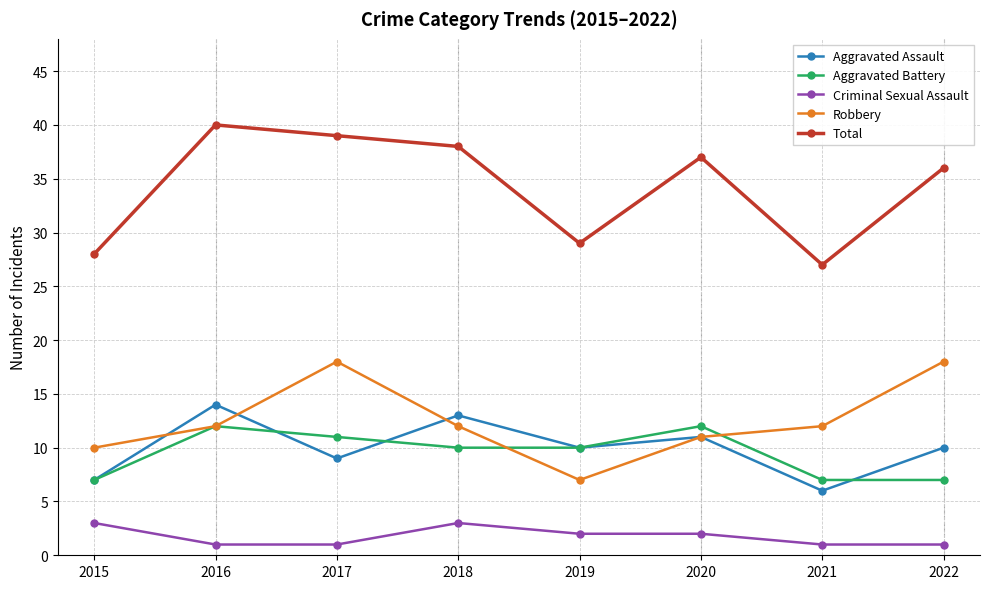

Reading left to right, extract all data points from this chart.

Aggravated Assault: 2015=7	2016=14	2017=9	2018=13	2019=10	2020=11	2021=6	2022=10
Aggravated Battery: 2015=7	2016=12	2017=11	2018=10	2019=10	2020=12	2021=7	2022=7
Criminal Sexual Assault: 2015=3	2016=1	2017=1	2018=3	2019=2	2020=2	2021=1	2022=1
Robbery: 2015=10	2016=12	2017=18	2018=12	2019=7	2020=11	2021=12	2022=18
Total: 2015=28	2016=40	2017=39	2018=38	2019=29	2020=37	2021=27	2022=36